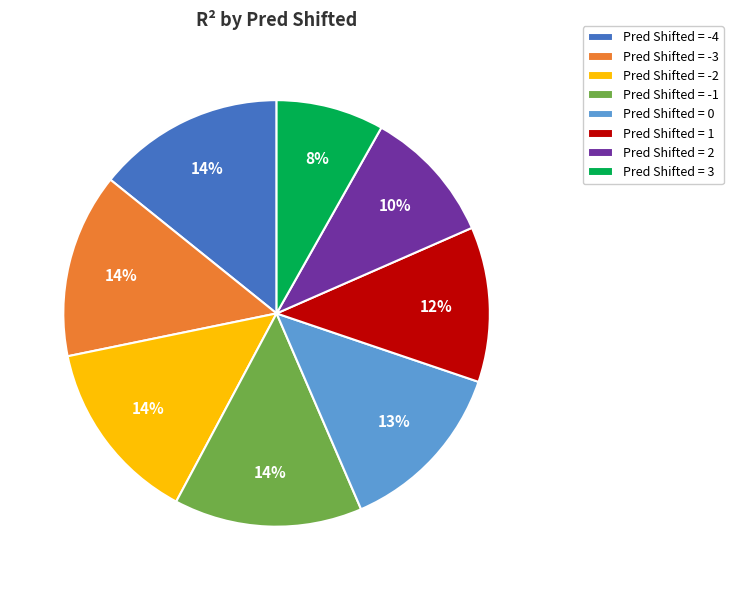

Between Pred Shifted = 0 and Pred Shifted = 2, which is larger?

Pred Shifted = 0